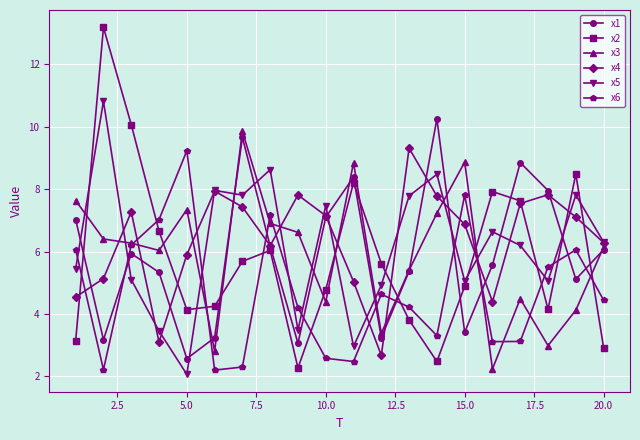

How many series are shown in this chart?

6